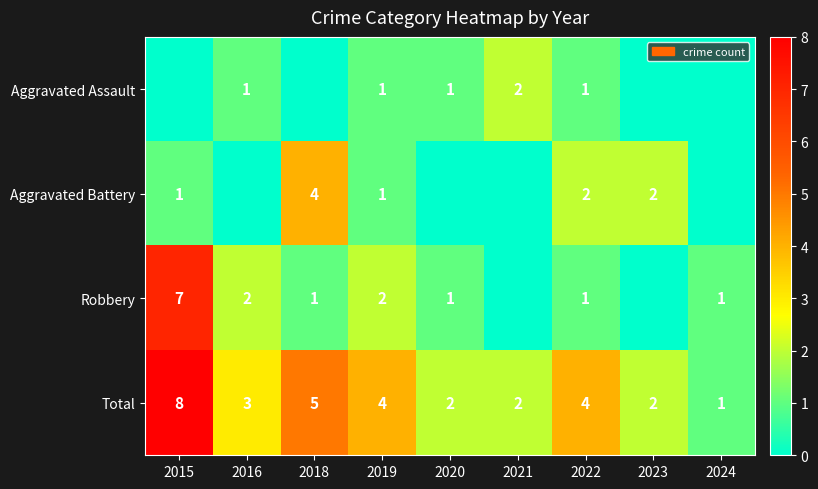

The value of Total at 2019 is 4. True or false?

True